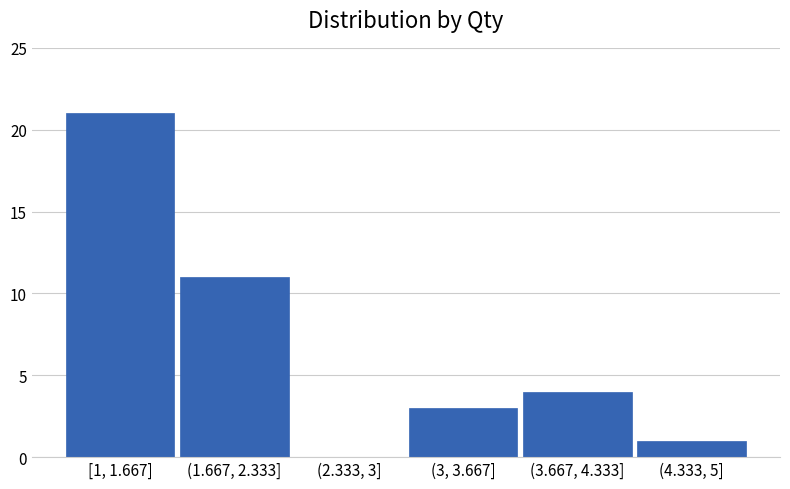

Reading right to left, what are all the values shown in this chart?

(4.333, 5]=1	(3.667, 4.333]=4	(3, 3.667]=3	(2.333, 3]=0	(1.667, 2.333]=11	[1, 1.667]=21